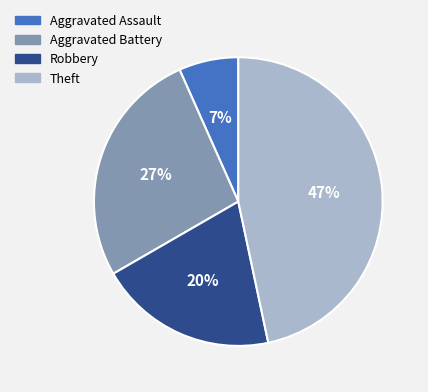

Do Aggravated Assault and Robbery together represent more than half of the pie?

No